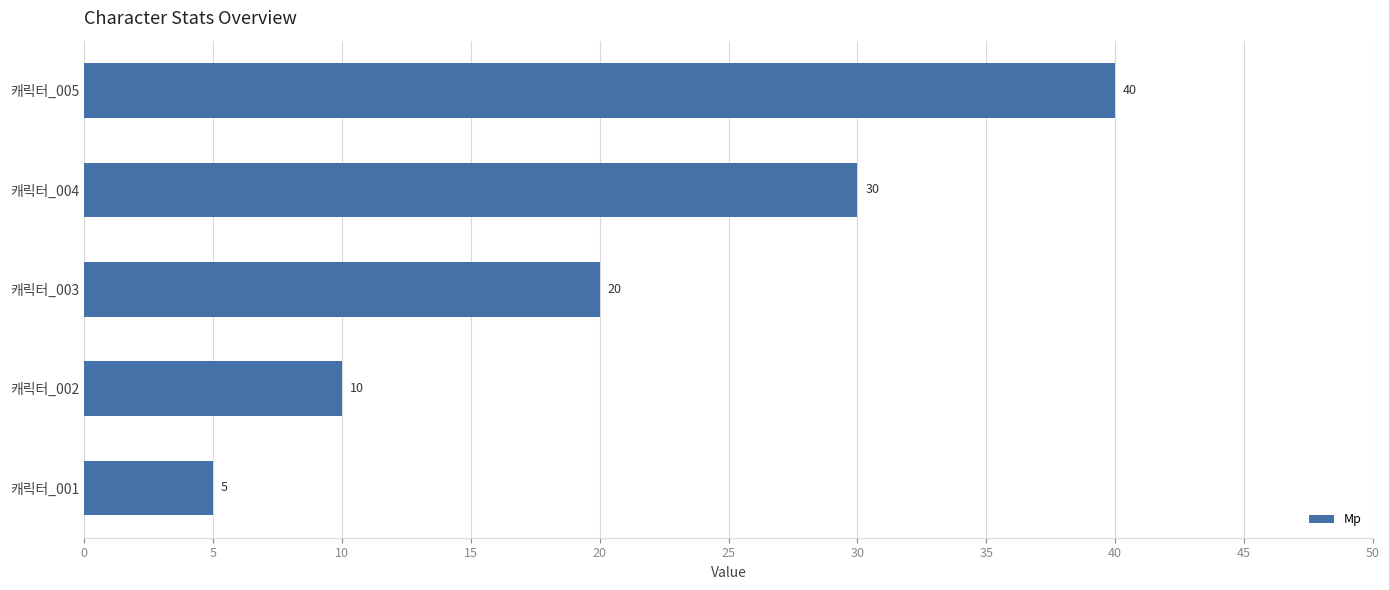

What is the minimum value shown in the chart?

5